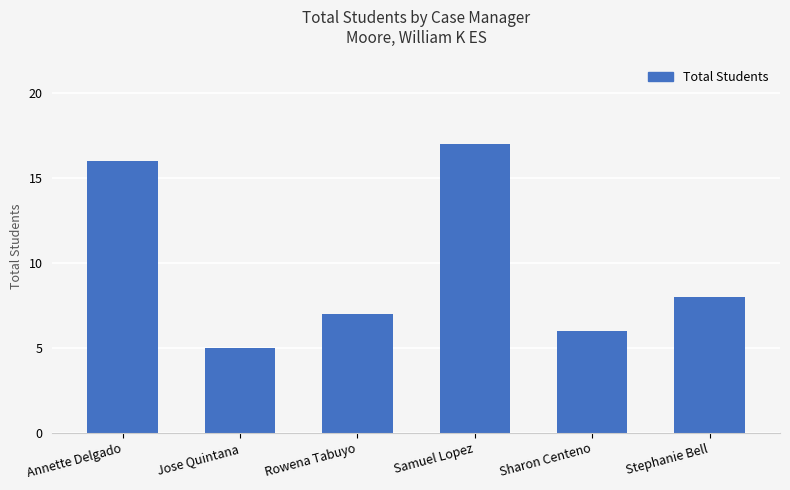

How many data points are less than 8?

3